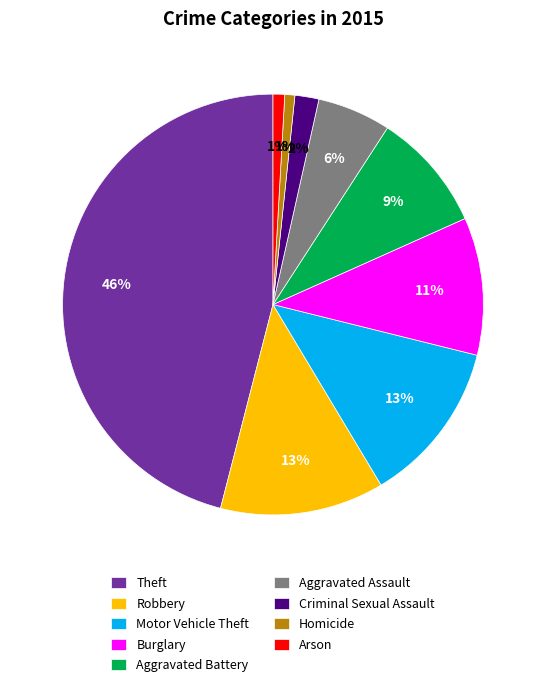

Between Robbery and Aggravated Battery, which is larger?

Robbery